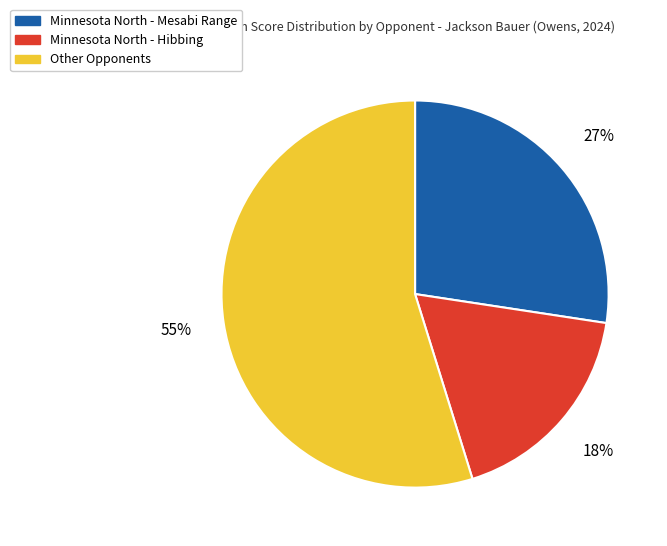

Count the number of slices in the pie.

3